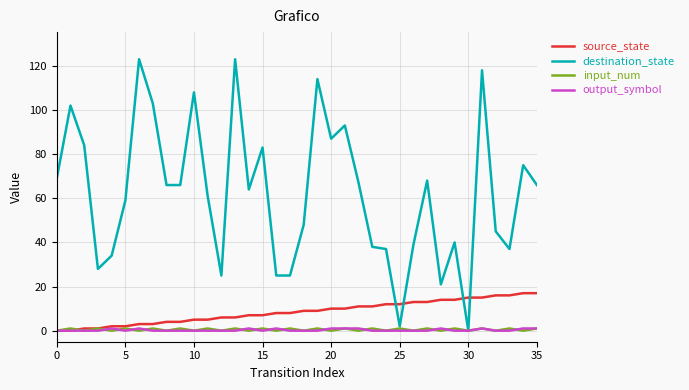

Which series has the widest spread of values?

destination_state